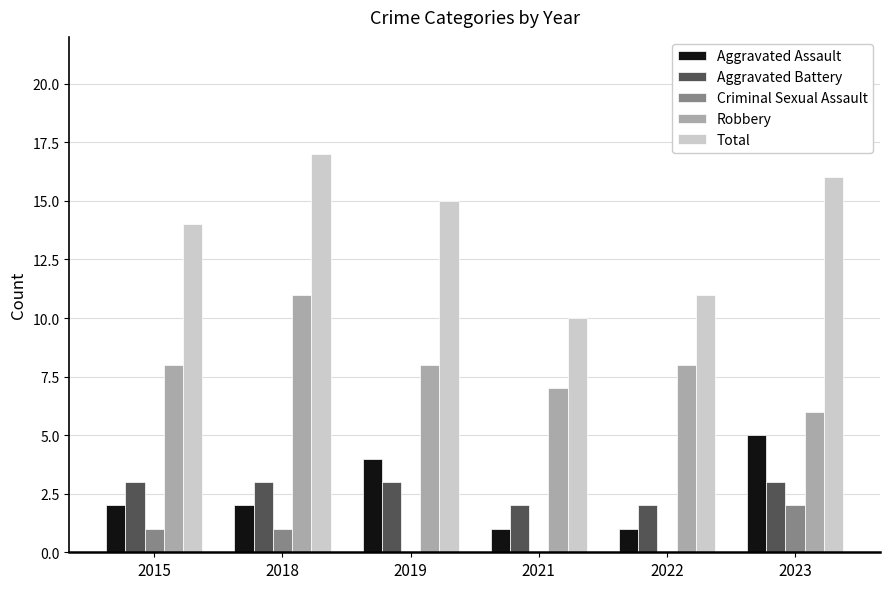

What is the sum of the Aggravated Assault values at 2023 and 2018?

7